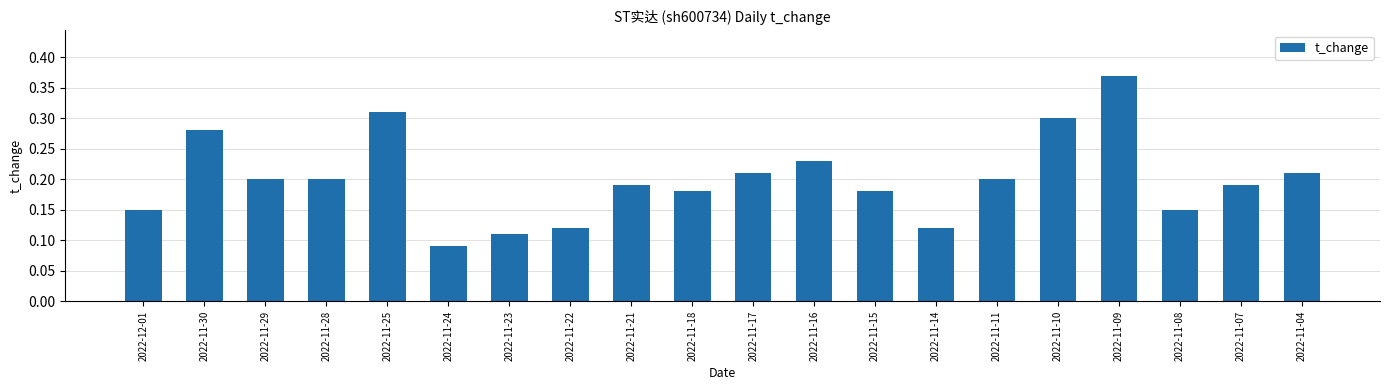

Between 2022-11-15 and 2022-11-10, which is larger?

2022-11-10